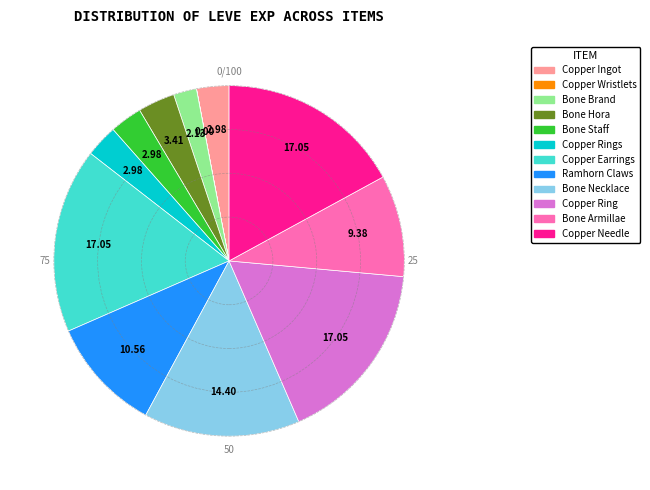

Is there a majority slice in this chart?

No